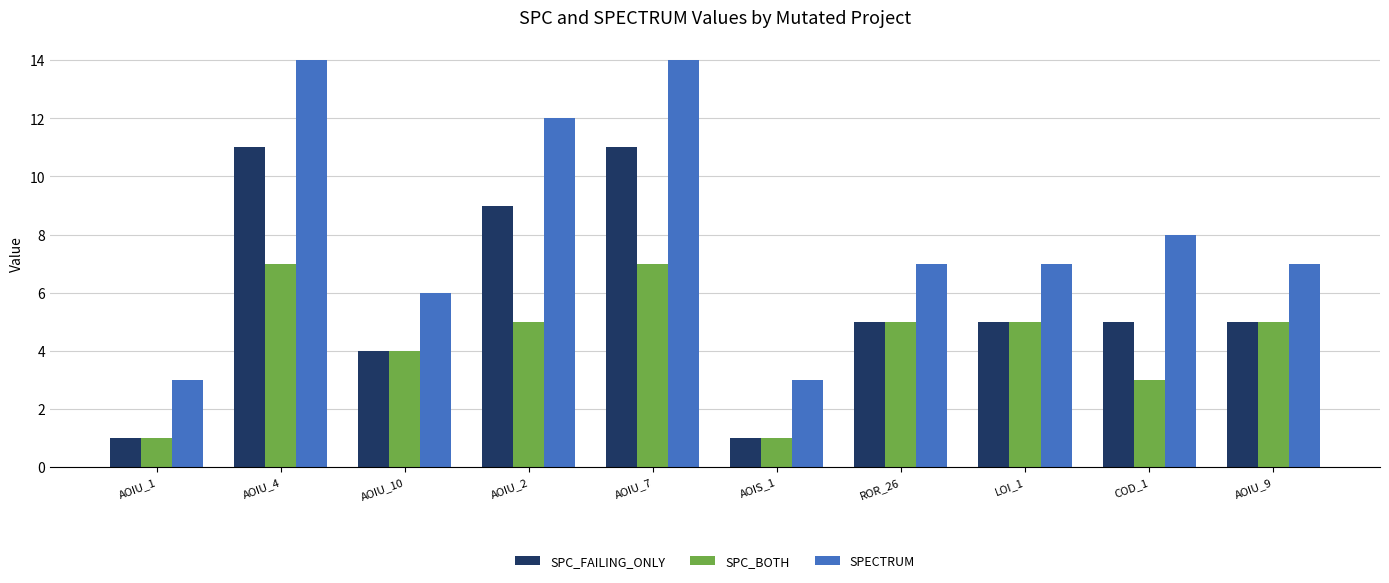

What is the spread (max minus min) of values at COD_1?

5